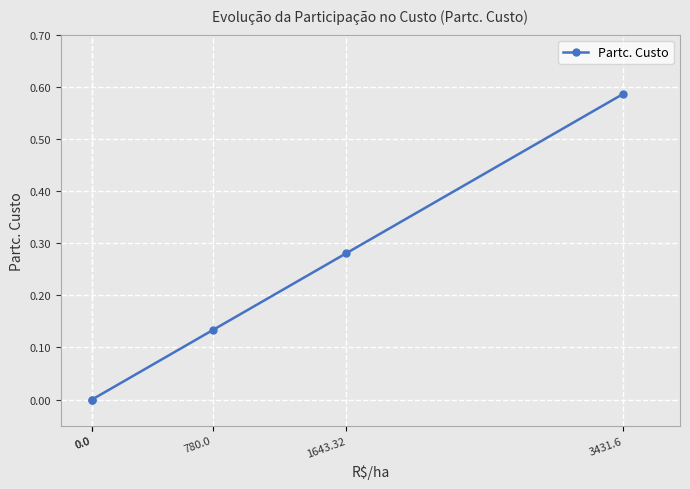

True or false: the data shows 0.6 at 3431.6.

True